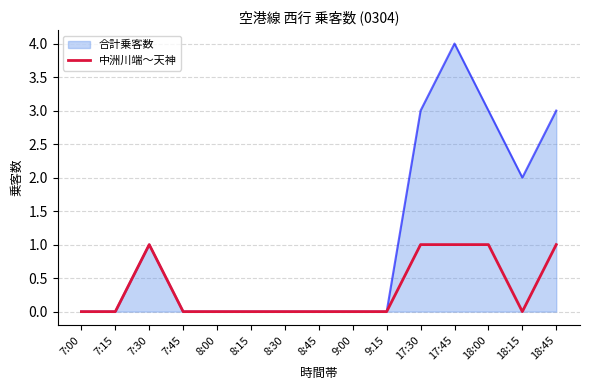

True or false: 合計乗客数 has a value of 3 at 18:45.

True